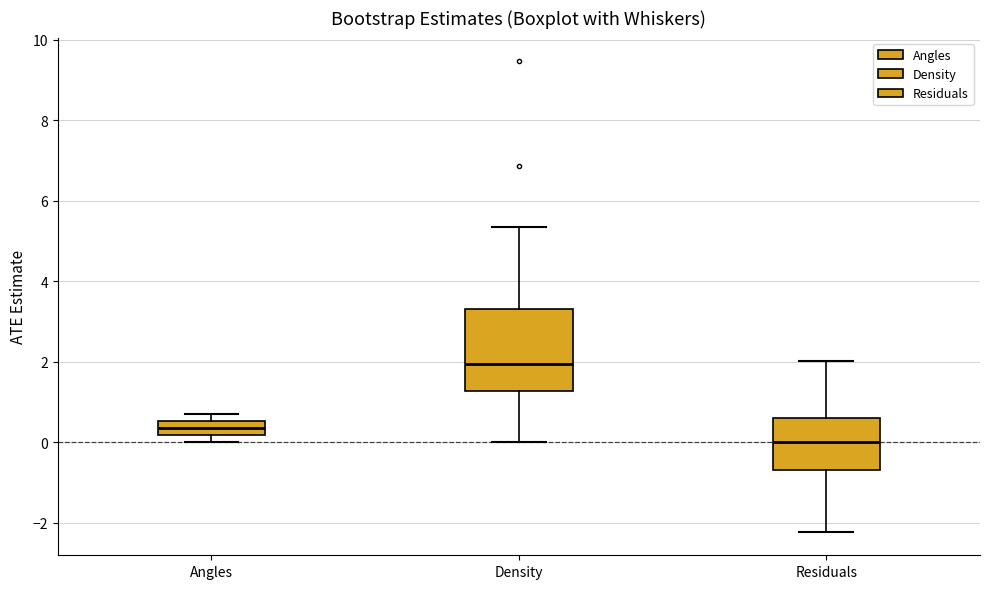

Which box's median line is the lowest?

Residuals